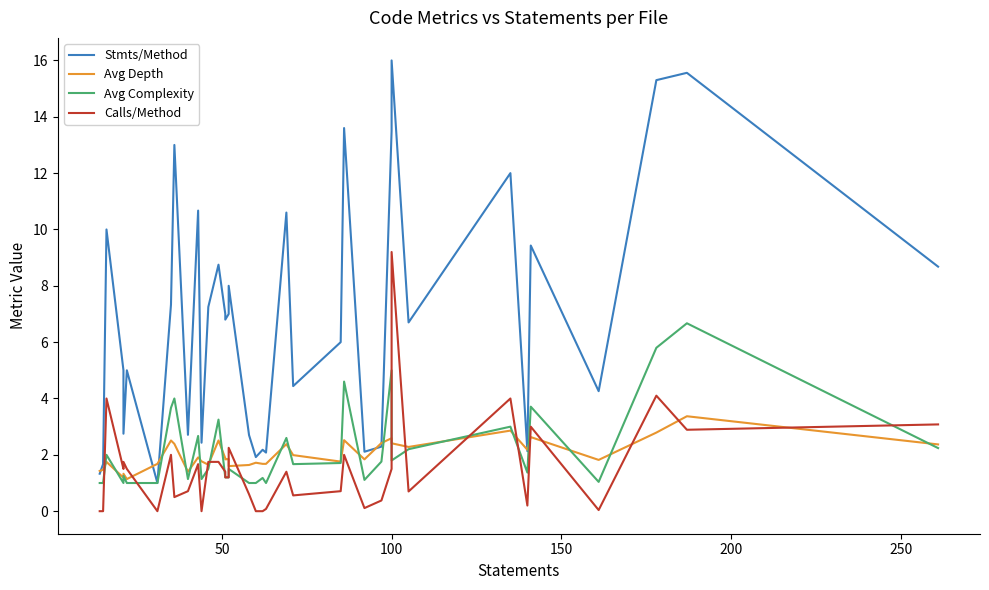

True or false: Avg Complexity has more than 2 interior local peaks.

True